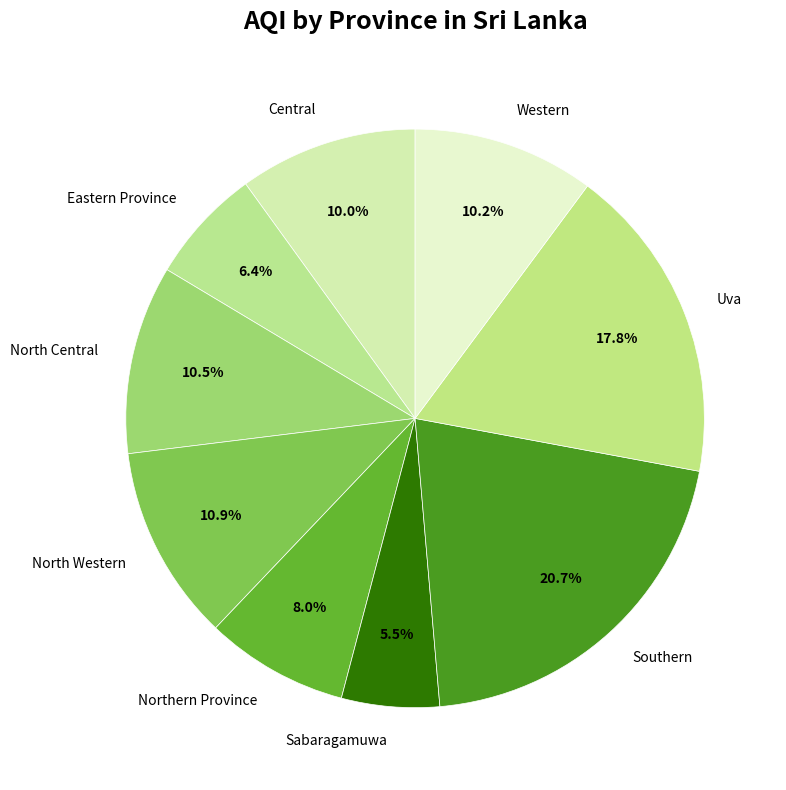

To the nearest percent, what is the difference between the largest and smallest slice percentages?

15%